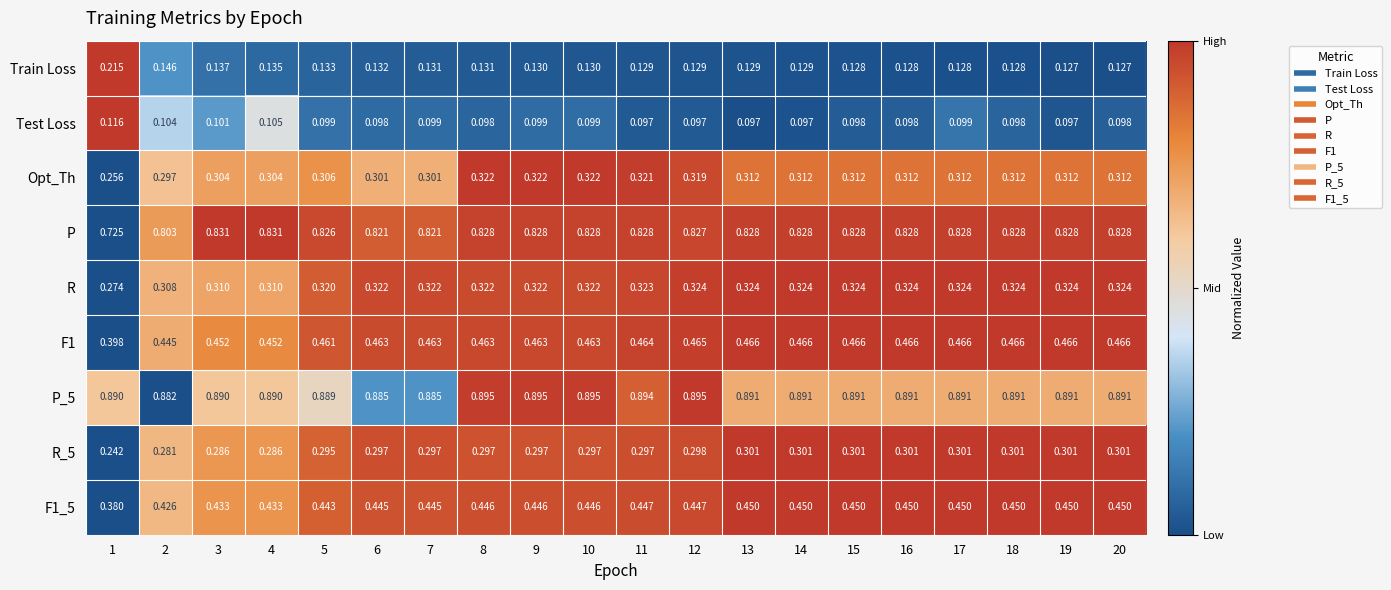

Which series changed the most between 1 and 7?

P